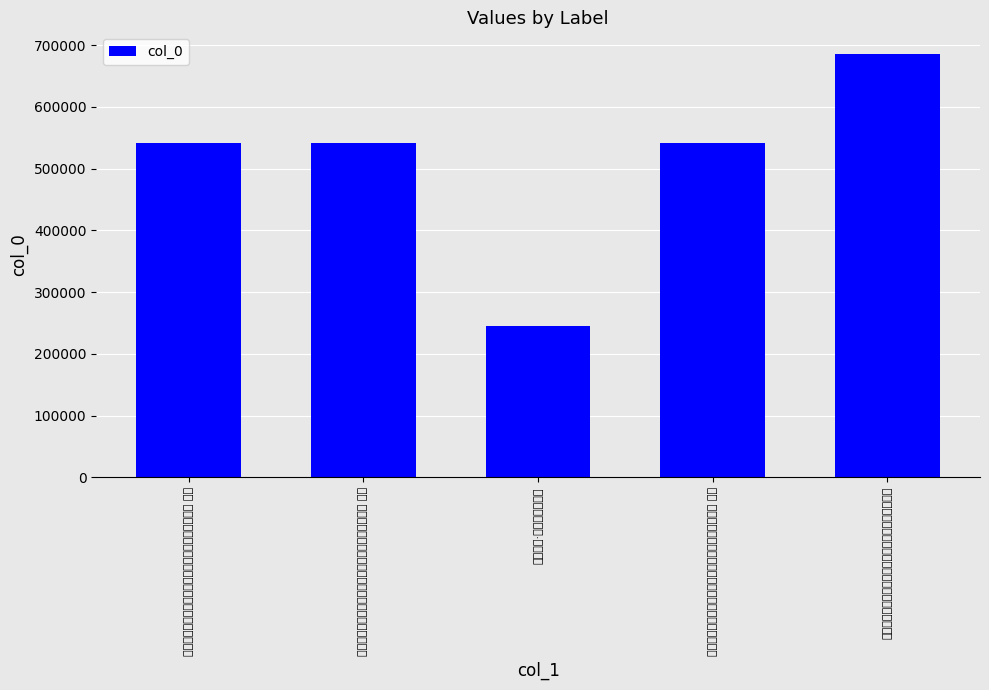

List the labels in order of value, smallest first.

过罨画溪·五云无处问新亭, 同山人林熙甫父老陈焜诸生陈巽卿陈练游菱溪五云山 其一, 同山人林熙甫父老陈焜诸生陈巽卿陈练游菱溪五云山 其二, 同山人林熙甫父老陈焜诸生陈巽卿陈练游菱溪五云山 其三, 同山人林熙甫父老陈焜诸生陈巽卿陈练游菱溪五云山